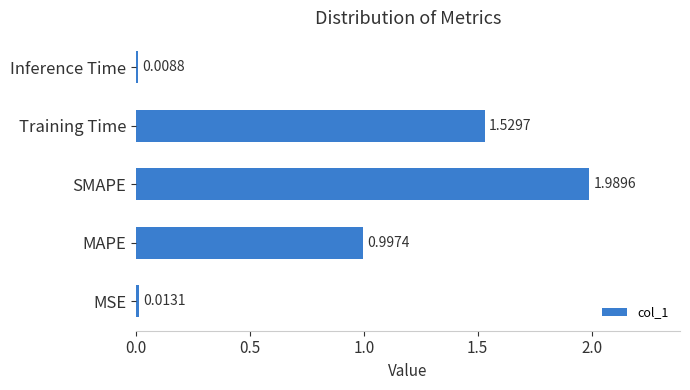

Where is the data nearest to the value 0?

Inference Time